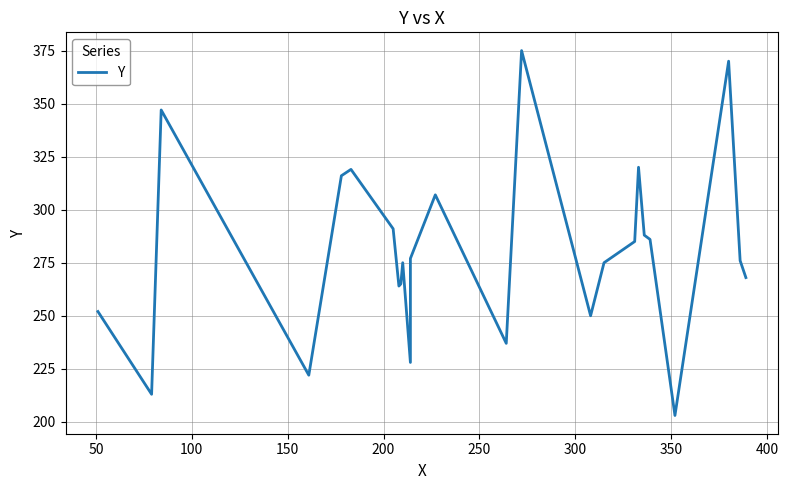

How many interior local peaks (higher than both neighbors) does the data have?

7